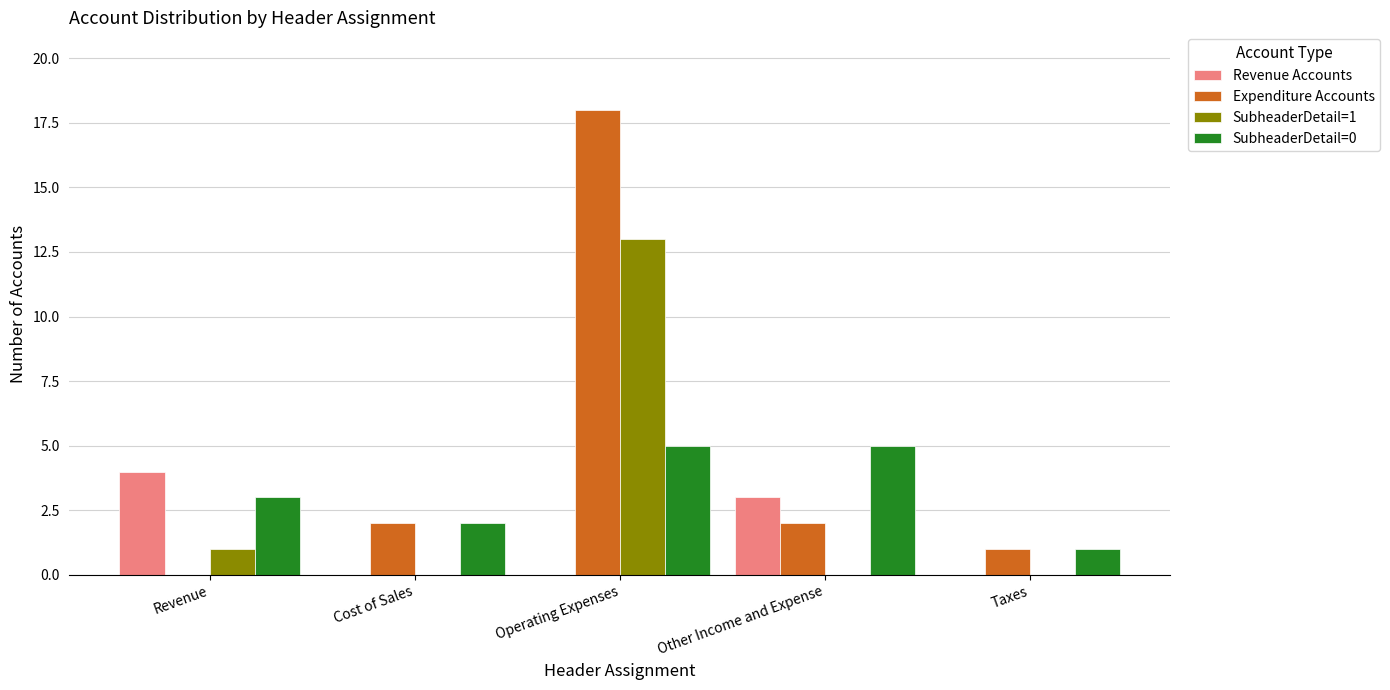

Which series has the widest spread of values?

Expenditure Accounts